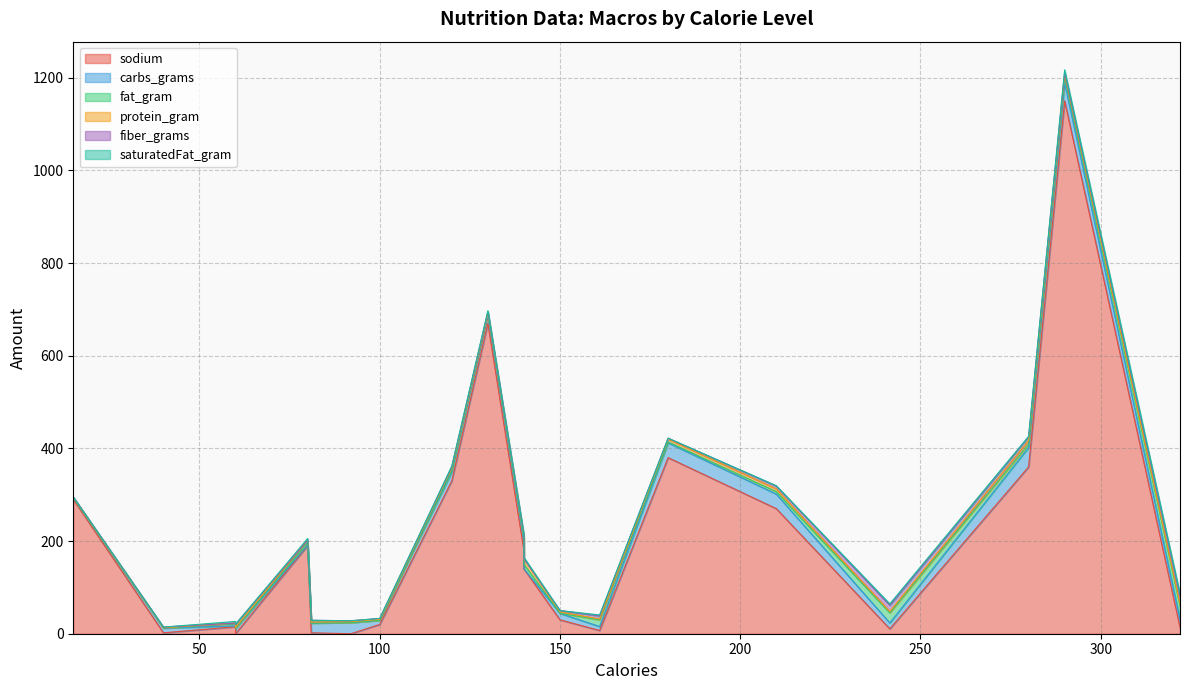

What is the average value of the fat_gram series?

6.1